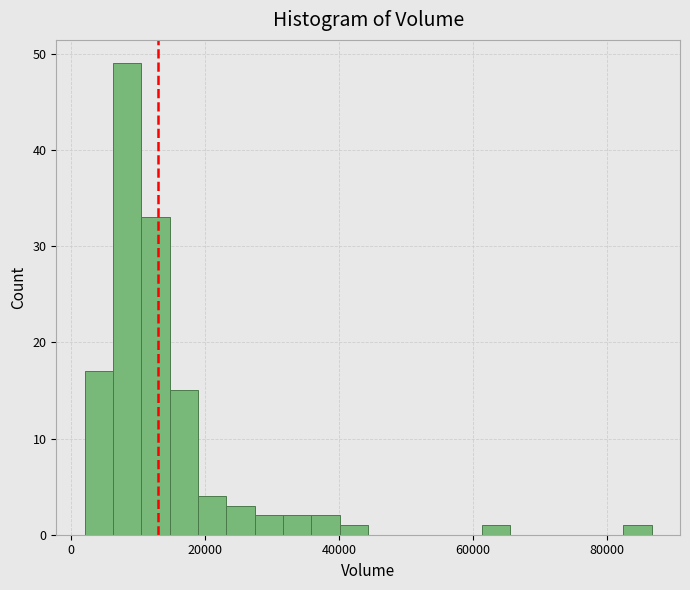

Around what value on the x-axis is the tallest bar? Give the approximate position of its centre, as read against the axis.

8000